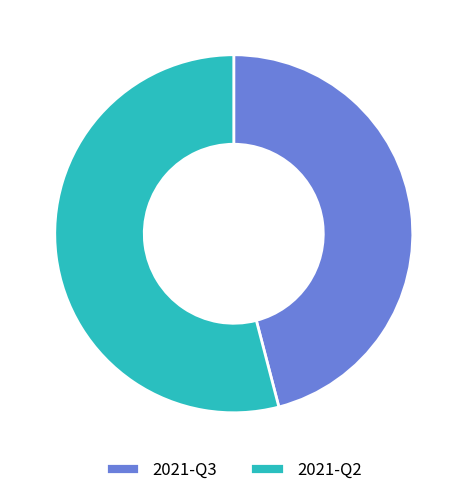

What is the smallest slice in the pie chart?

2021-Q3